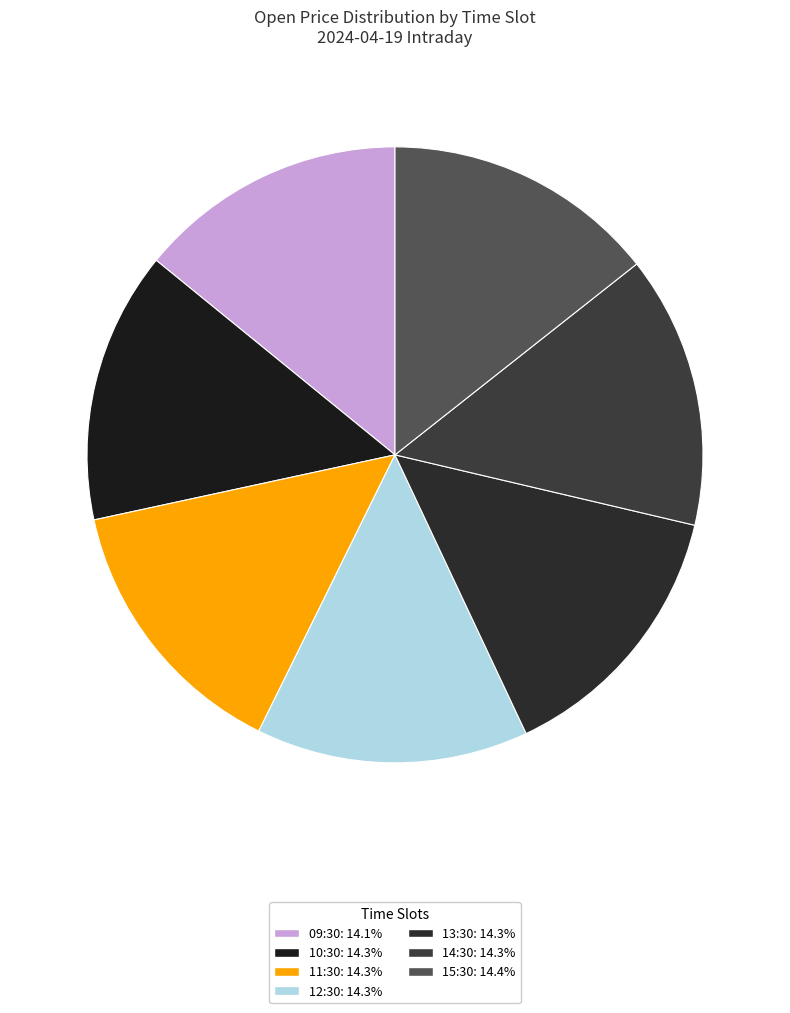

Count the number of slices in the pie.

7